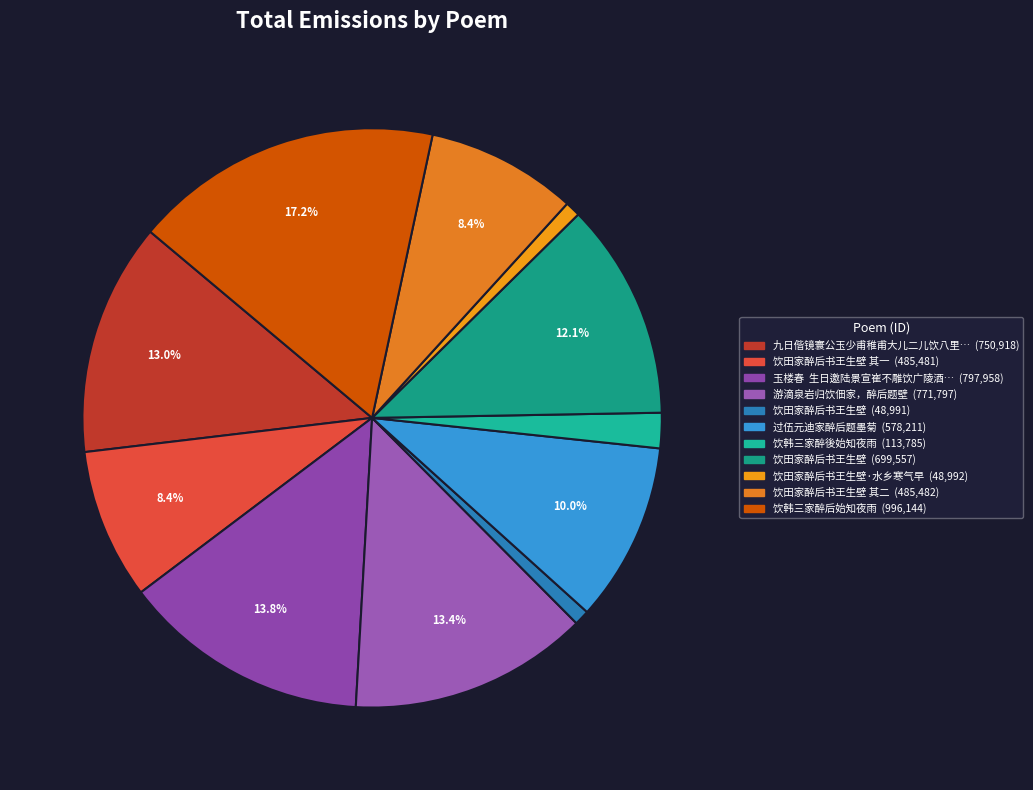

Rank the categories by value from highest to lowest.

饮韩三家醉后始知夜雨, 玉楼春  生日邀陆景宣崔不雕饮广陵酒家醉后题壁, 游滴泉岩归饮佃家，醉后题壁, 九日偕镜寰公玉少甫稚甫大儿二儿饮八里庄酒家醉后登摩诃庵东南石楼题壁, 饮田家醉后书王生壁, 过伍元迪家醉后题墨菊, 饮田家醉后书王生壁 其二, 饮田家醉后书王生壁 其一, 饮韩三家醉後始知夜雨, 饮田家醉后书王生壁·水乡寒气早, 饮田家醉后书王生壁